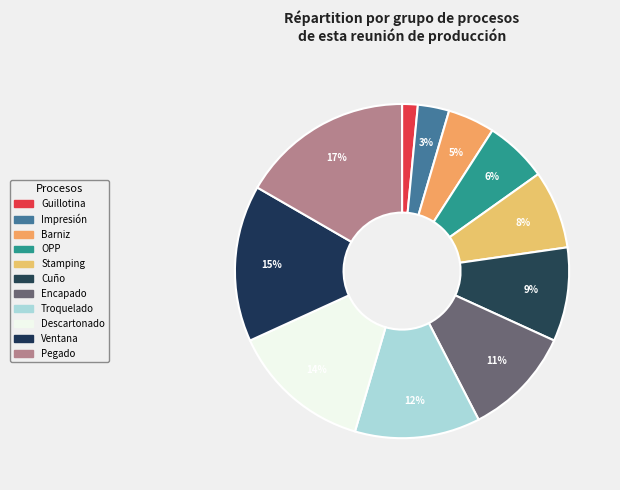

What percentage is the Cuño slice, to the nearest percent?

9%